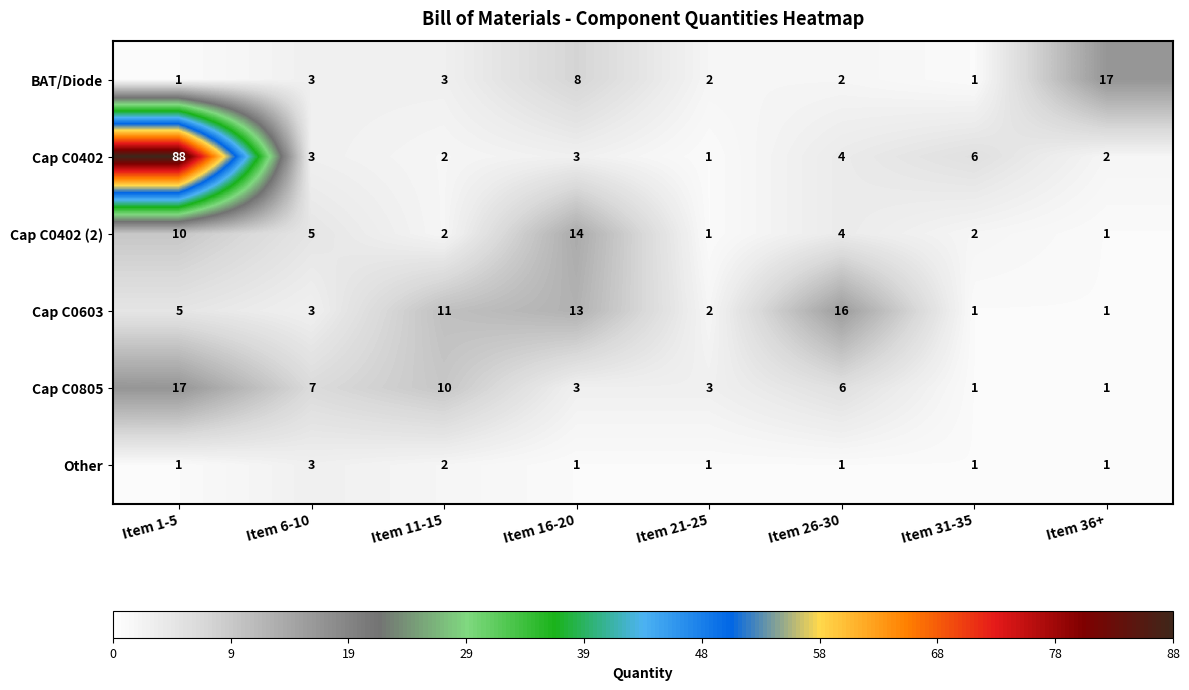

Which series changed the most between Item 11-15 and Item 31-35?

Cap C0603